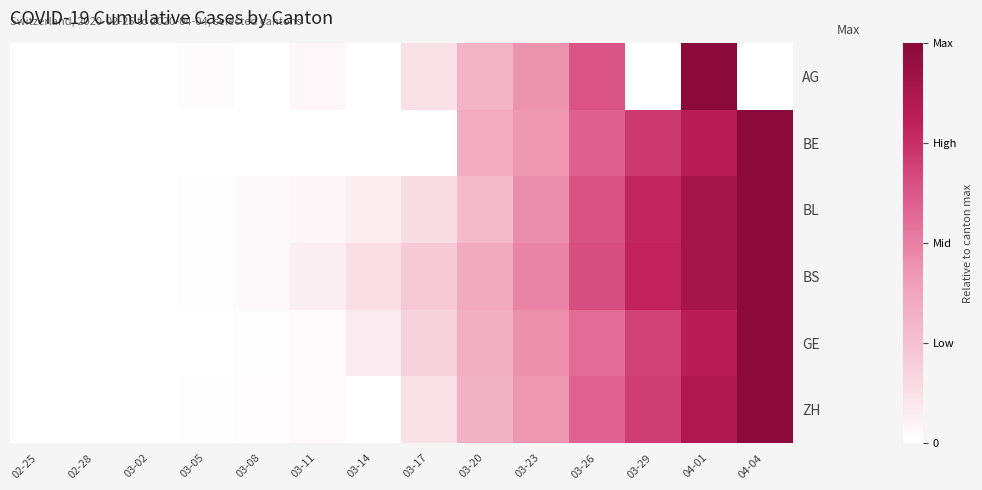

Which series has the largest range (max minus min)?

AG